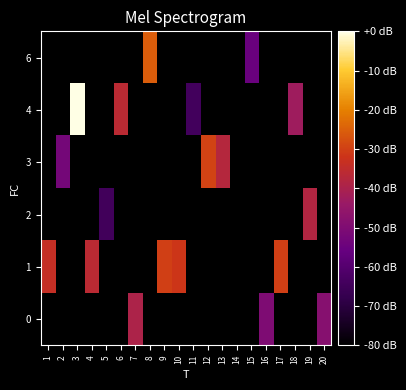

How many data points does each series have?

20